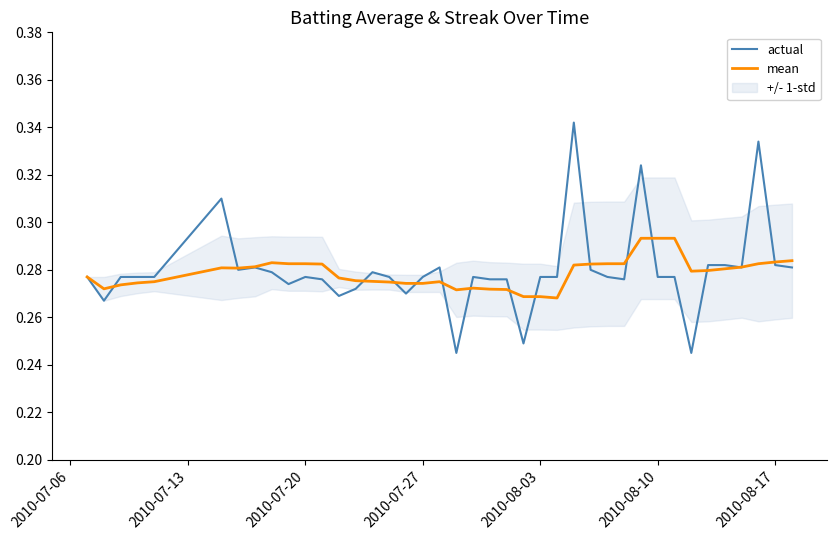

How many lines are shown in the chart?

2